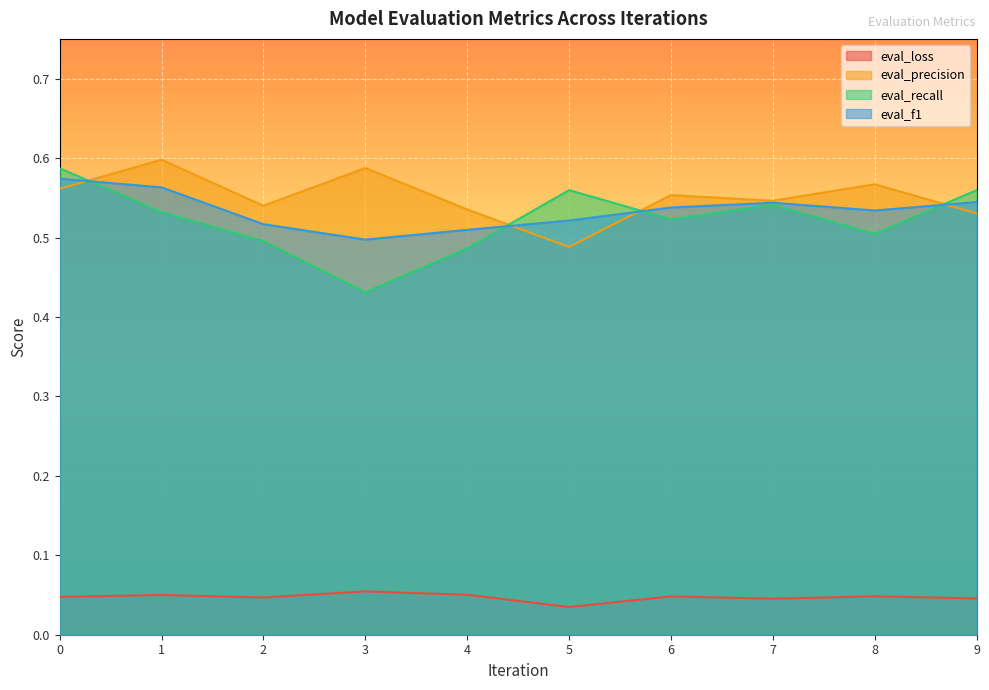

How many lines are shown in the chart?

4